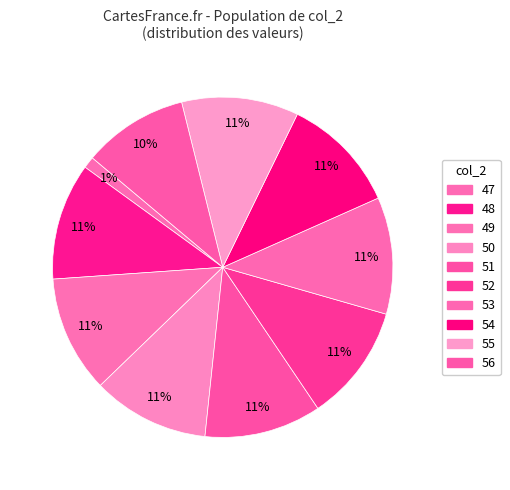

To the nearest percent, what portion does 53 represent?

10%